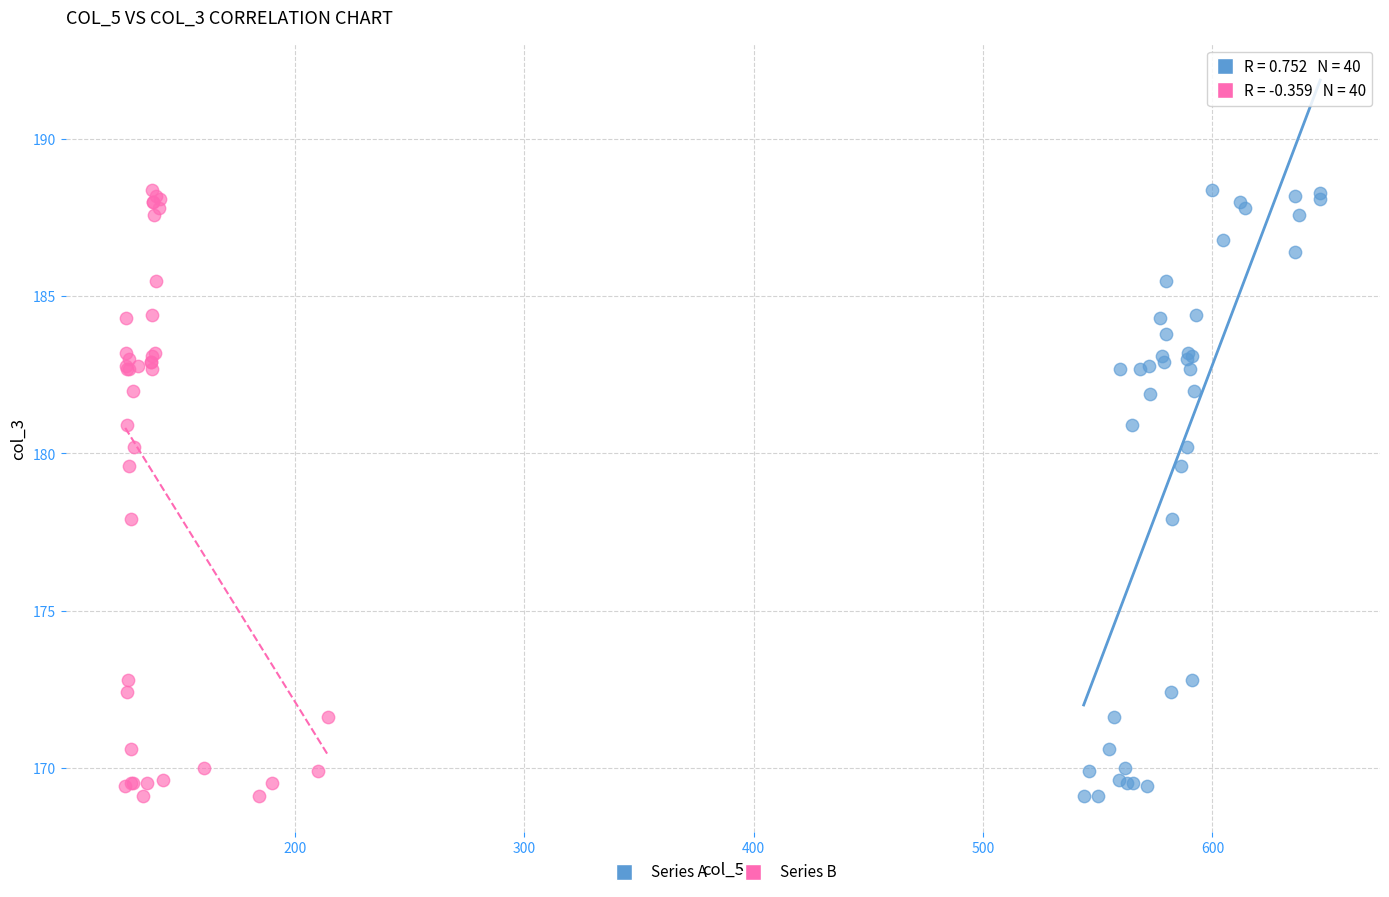

What are all the series names shown in the legend?

Series A, Series B